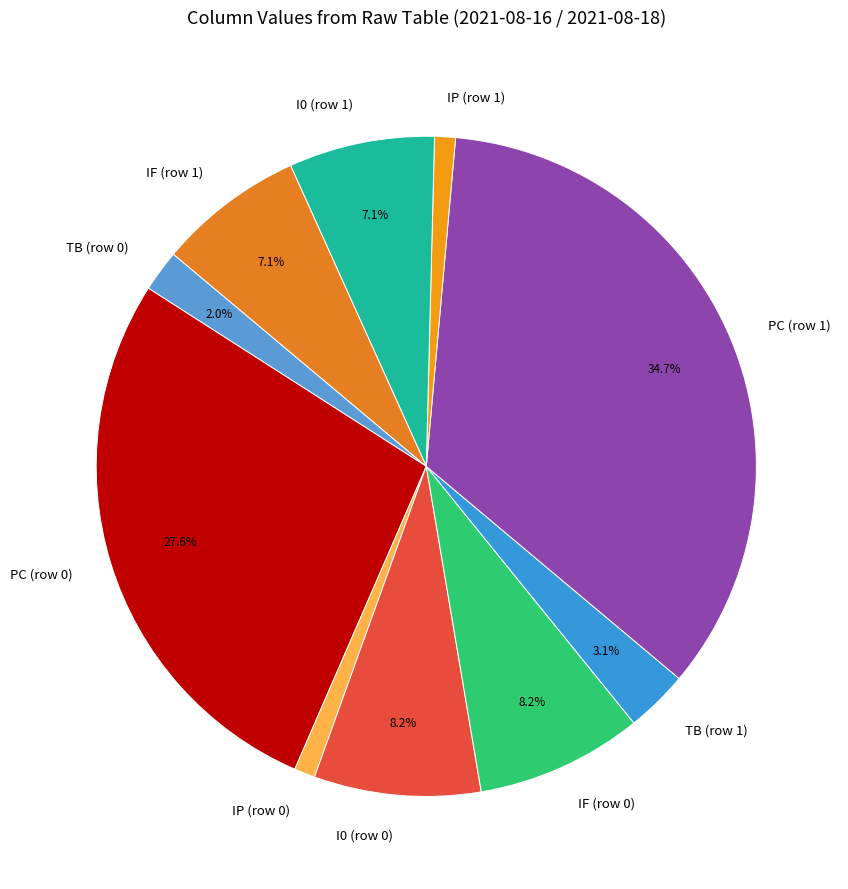

Is TB (row 0) the majority of the pie?

No